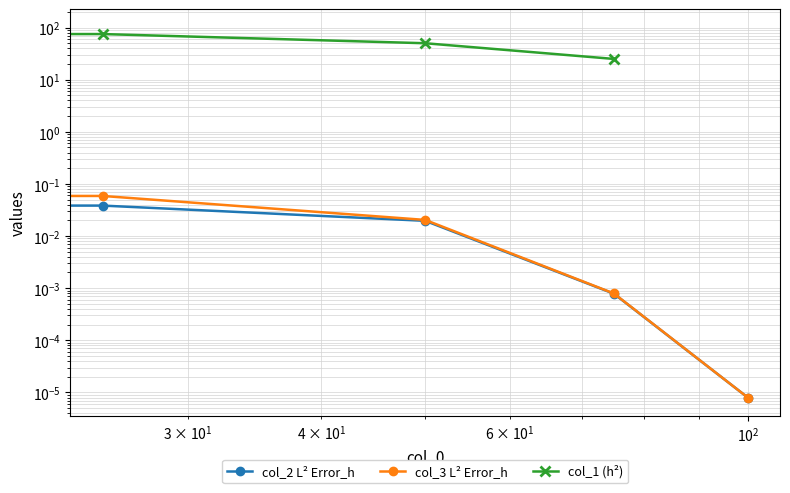

True or false: col_3 has a value of 0.0 at 50.

True